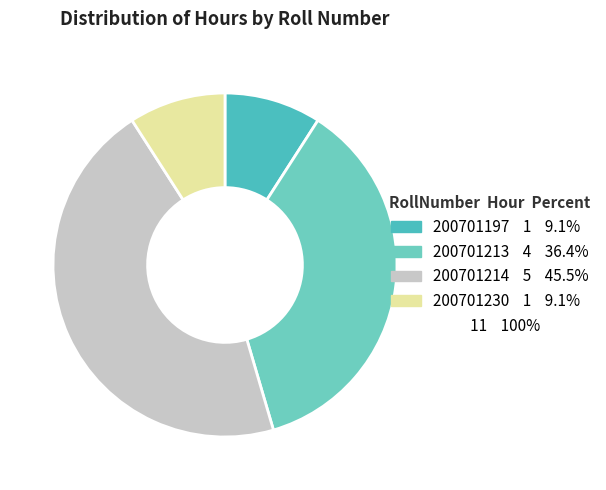

How many segments does this pie chart have?

4